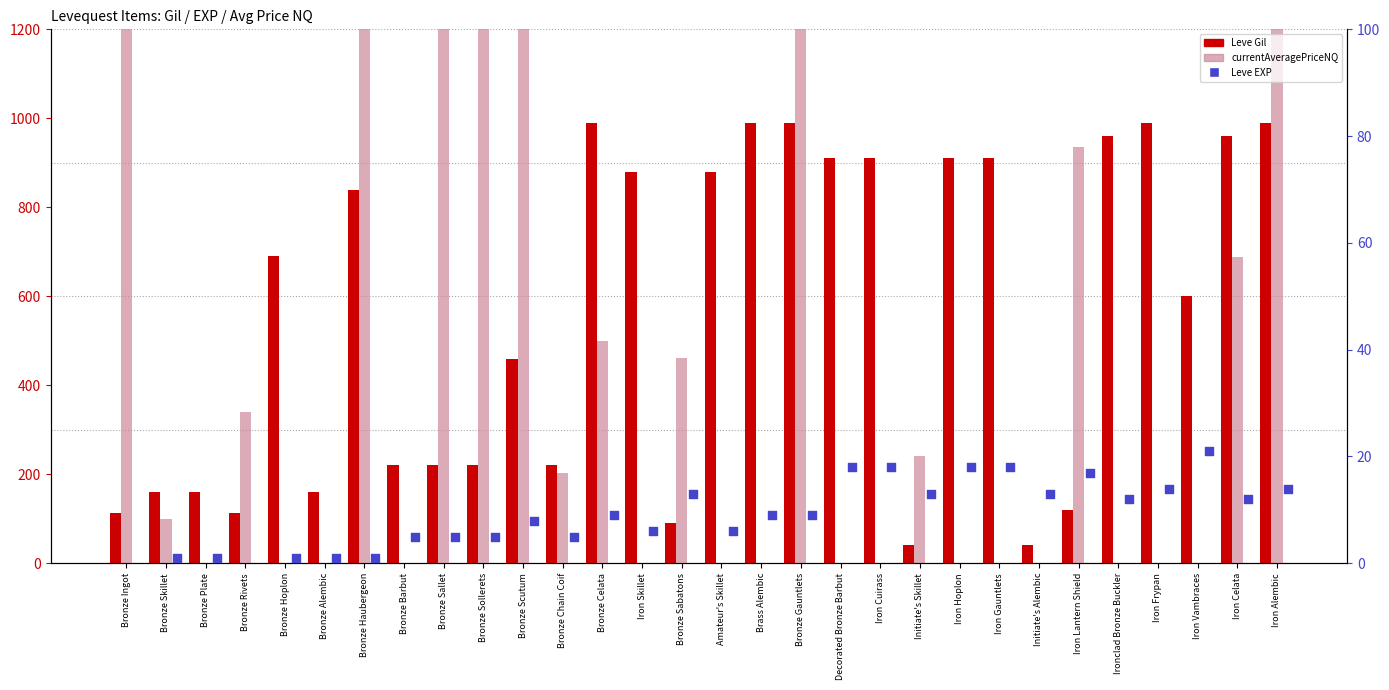

Which series has the largest total across all categories?

Leve Gil